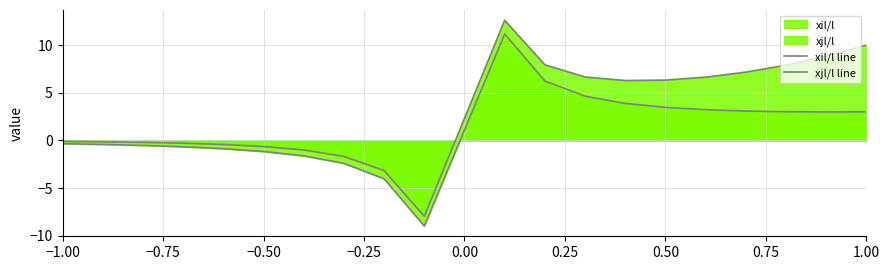

Does the chart have visible grid lines?

Yes